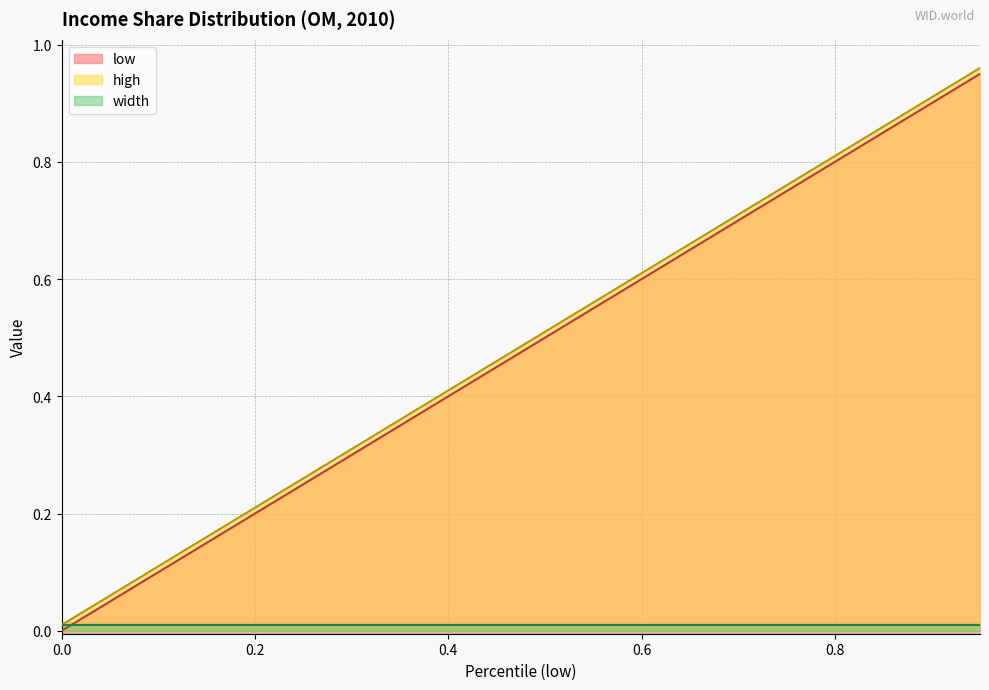

True or false: high has a value of 0.1 at 0.2.

False